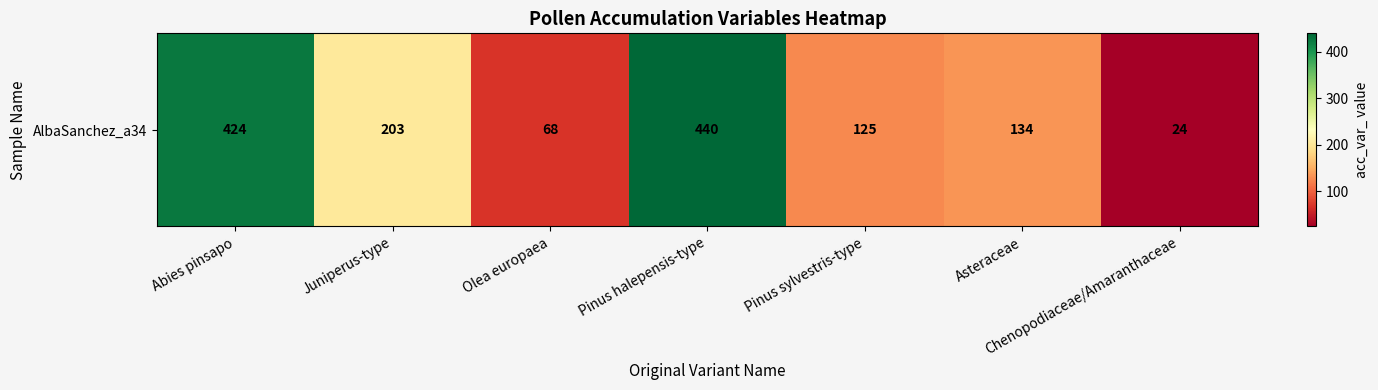

Rank the categories by value from lowest to highest.

Chenopodiaceae/Amaranthaceae, Olea europaea, Pinus sylvestris-type, Asteraceae, Juniperus-type, Abies pinsapo, Pinus halepensis-type